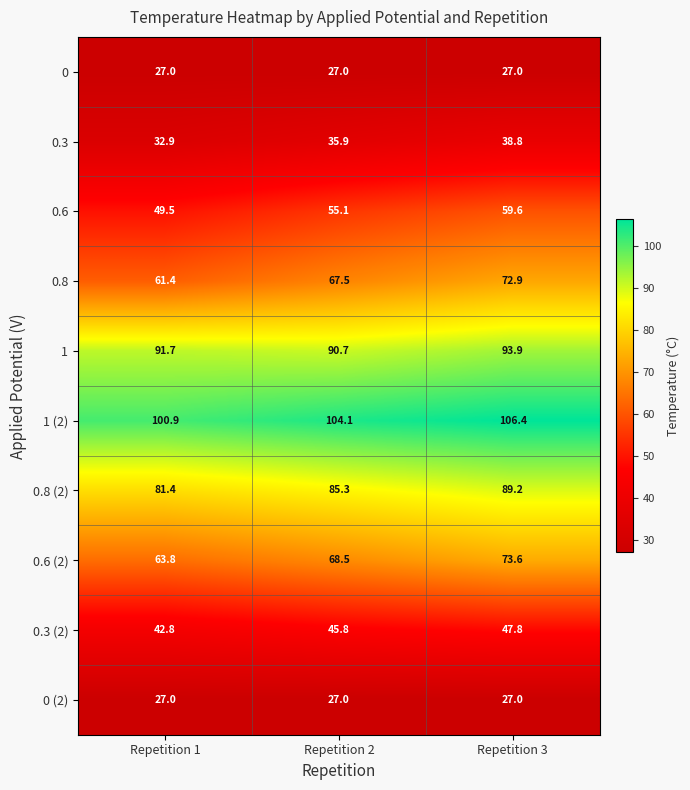

Which series has the widest spread of values?

0.8